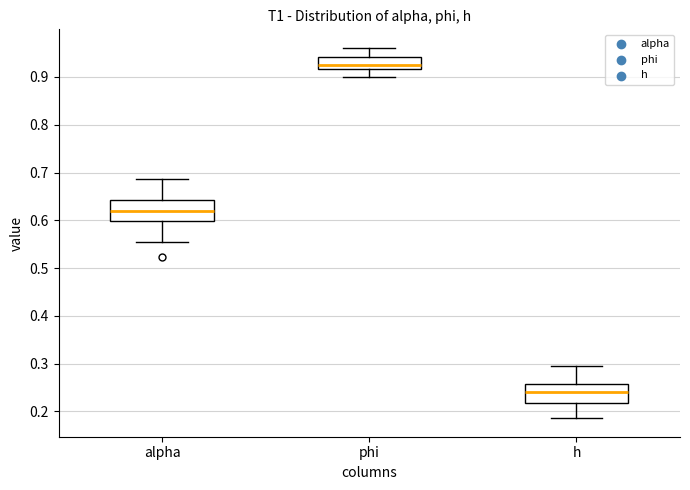

Reading left to right, read every box against the y-axis: the position of its median line, the range the box covers, and the ends of its whiskers. The values are not printed on the chart, so give them approximately, as read against the axis.

alpha: median 0.62, box 0.60 to 0.64, whiskers 0.56 to 0.69
phi: median 0.92 (inside the box), box 0.92 to 0.94, whiskers 0.90 to 0.96
h: median 0.24, box 0.22 to 0.26, whiskers 0.19 to 0.29